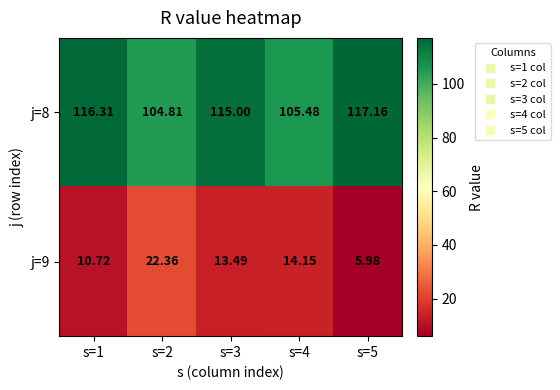

What is the total value across all series at s=4?

119.6